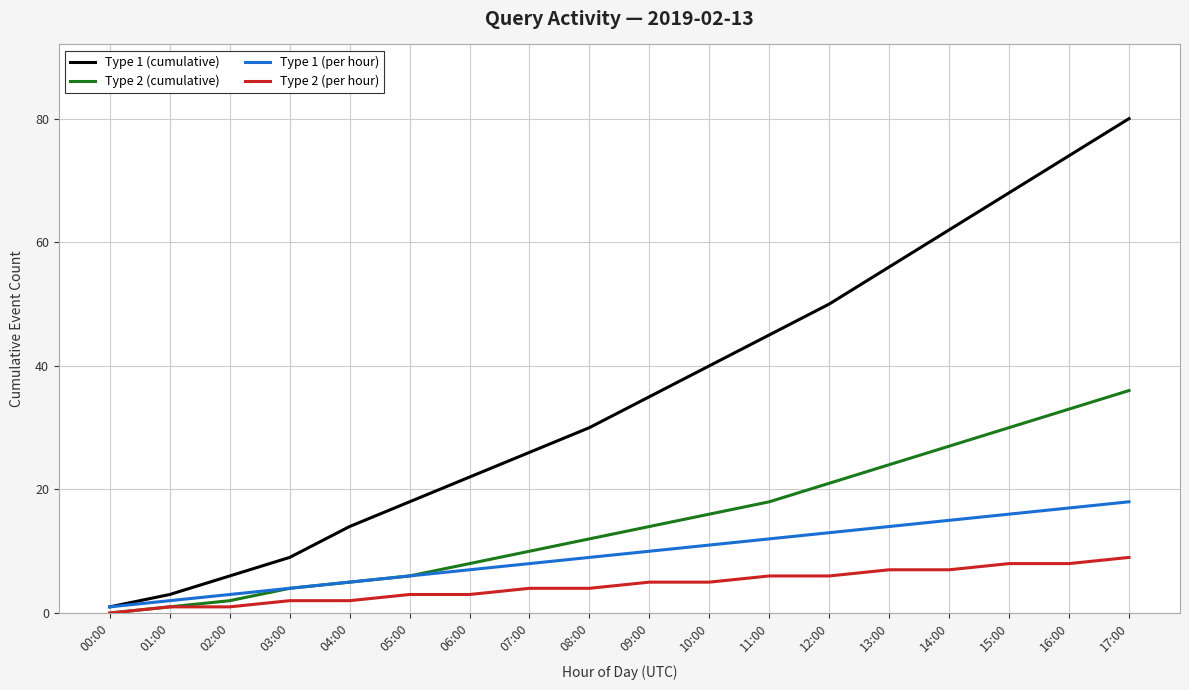

List the labels in order of Type 2 (cumulative) value, smallest first.

00:00, 01:00, 02:00, 03:00, 04:00, 05:00, 06:00, 07:00, 08:00, 09:00, 10:00, 11:00, 12:00, 13:00, 14:00, 15:00, 16:00, 17:00